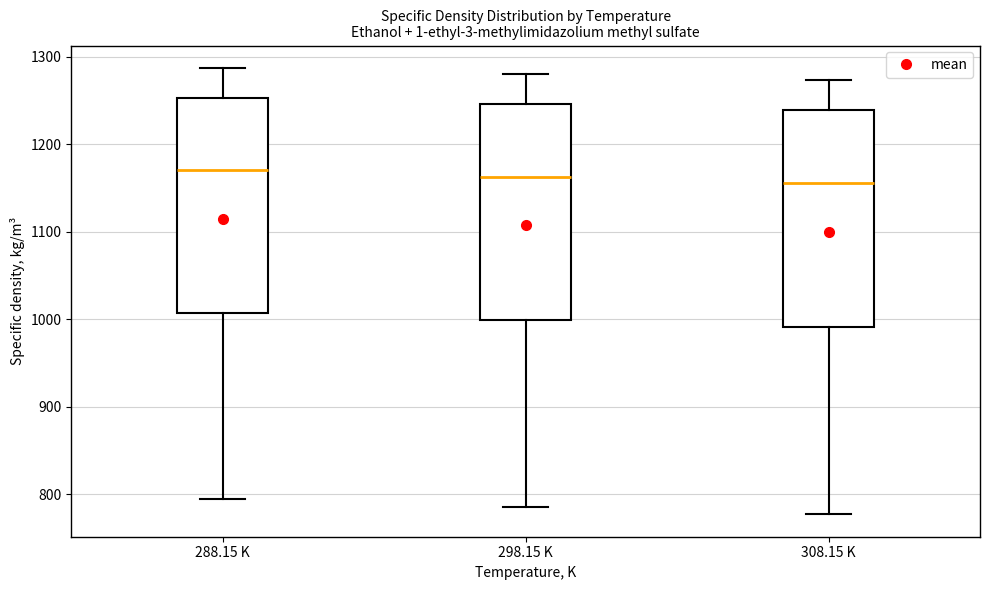

Reading left to right, transcribe this box plot: for each box, give where its median line is, the range the box spans, and where its two whiskers end, as read against the y-axis. The values are not printed on the chart, so give them approximately, as read against the axis.

288.15 K: median 1170, box 1010 to 1250, whiskers 790 to 1290
298.15 K: median 1160, box 1000 to 1250, whiskers 790 to 1280
308.15 K: median 1160, box 990 to 1240, whiskers 780 to 1270